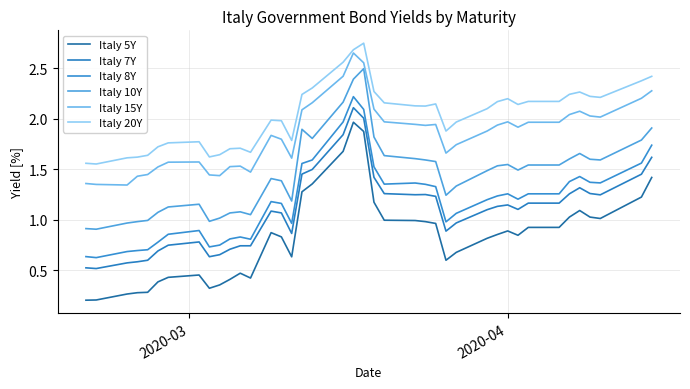

True or false: Italy 10Y has more than 0 interior local peaks.

True